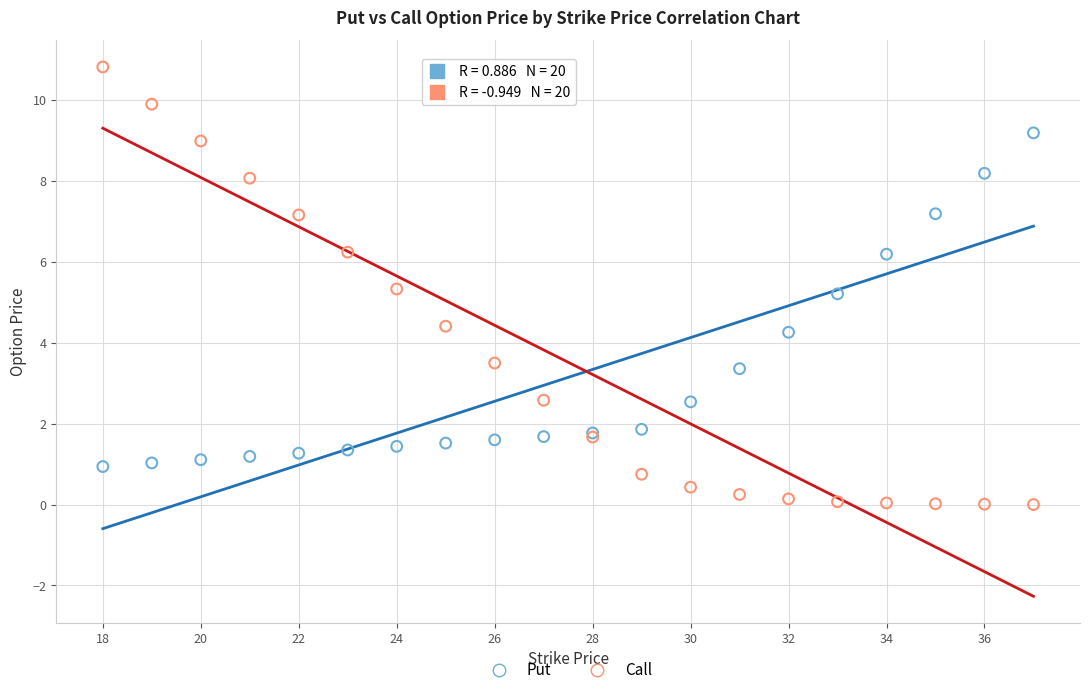

Which series has the largest Y range (max minus min)?

Call